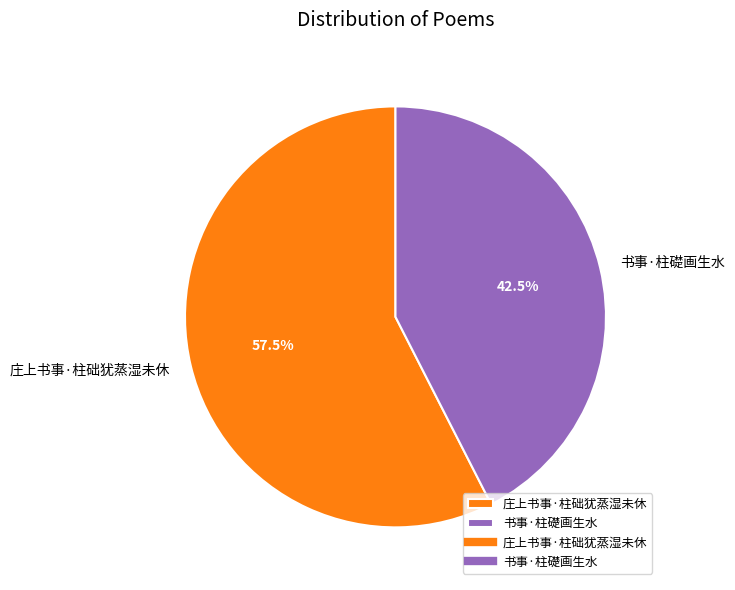

Combined, what portion of the pie is 书事·柱礎画生水 and 庄上书事·柱础犹蒸湿未休?

100.0%